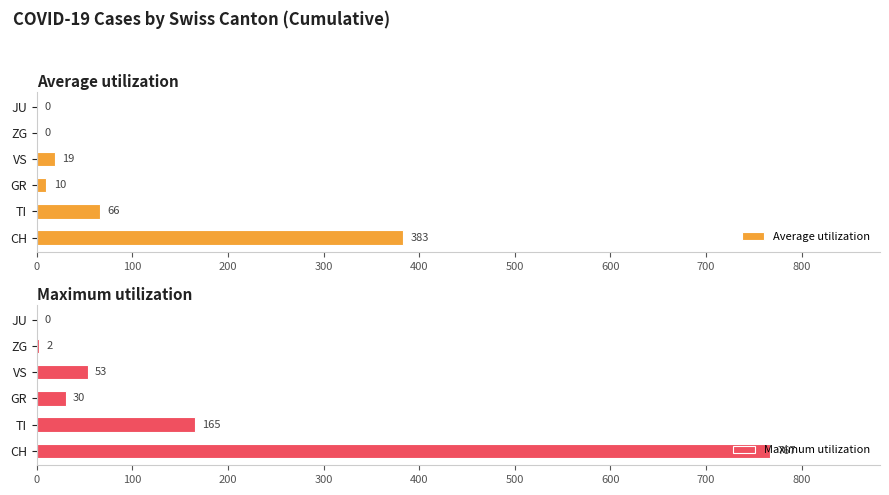

What is the maximum value for Maximum utilization?

767